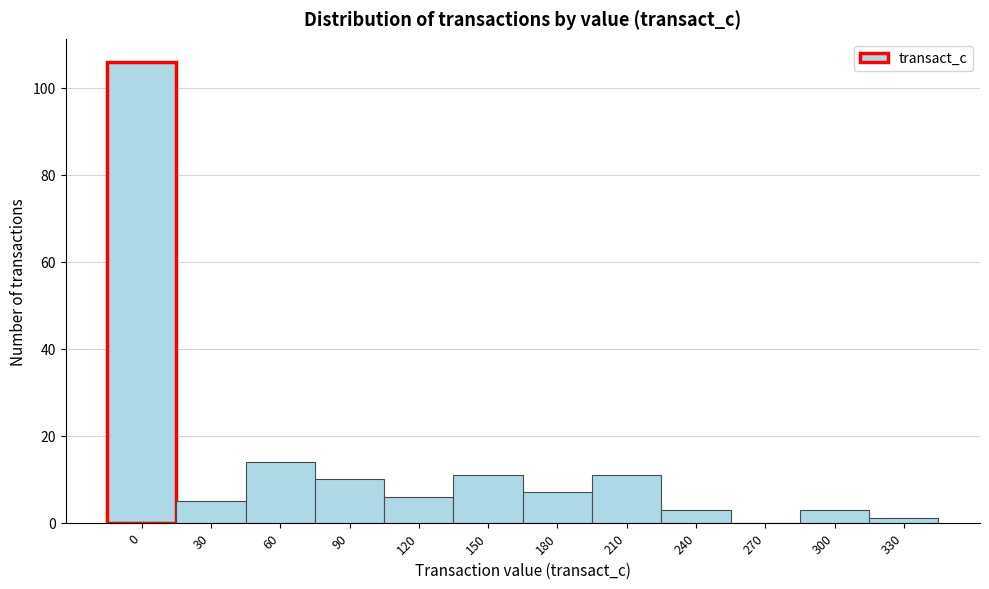

Reading left to right, what are all the values shown in this chart?

0=106	30=5	60=14	90=10	120=6	150=11	180=7	210=11	240=3	270=0	300=3	330=1